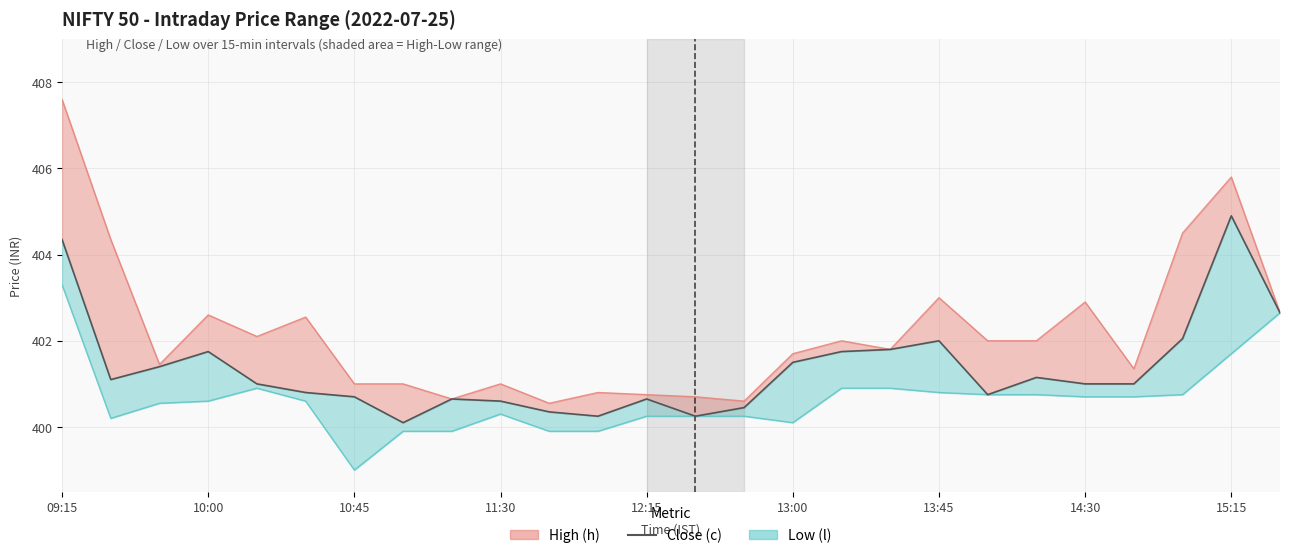

Is it true that the value at 14 is 400.4?

True